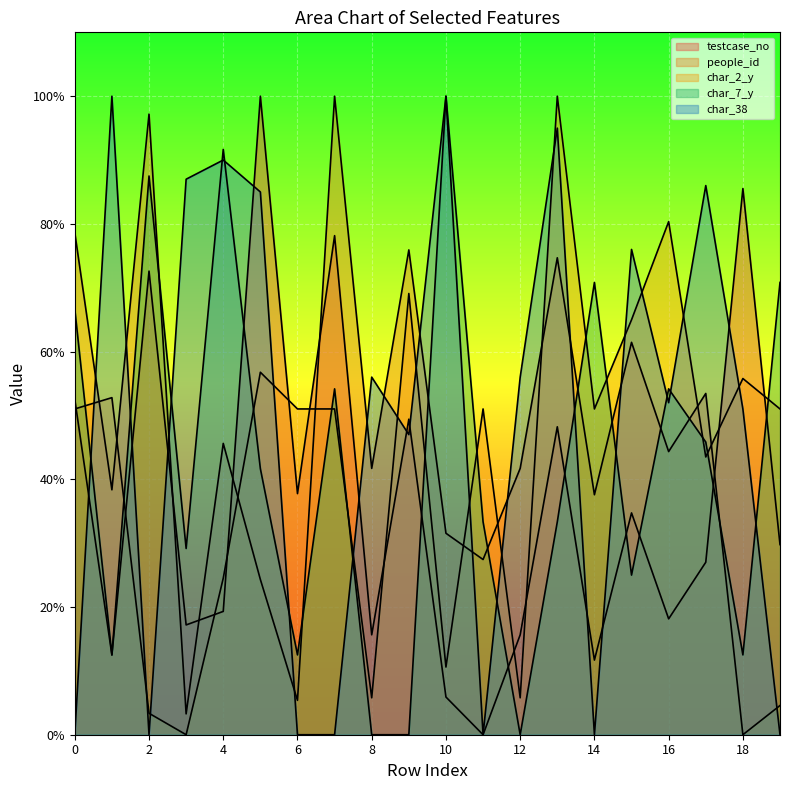

How many lines are shown in the chart?

5